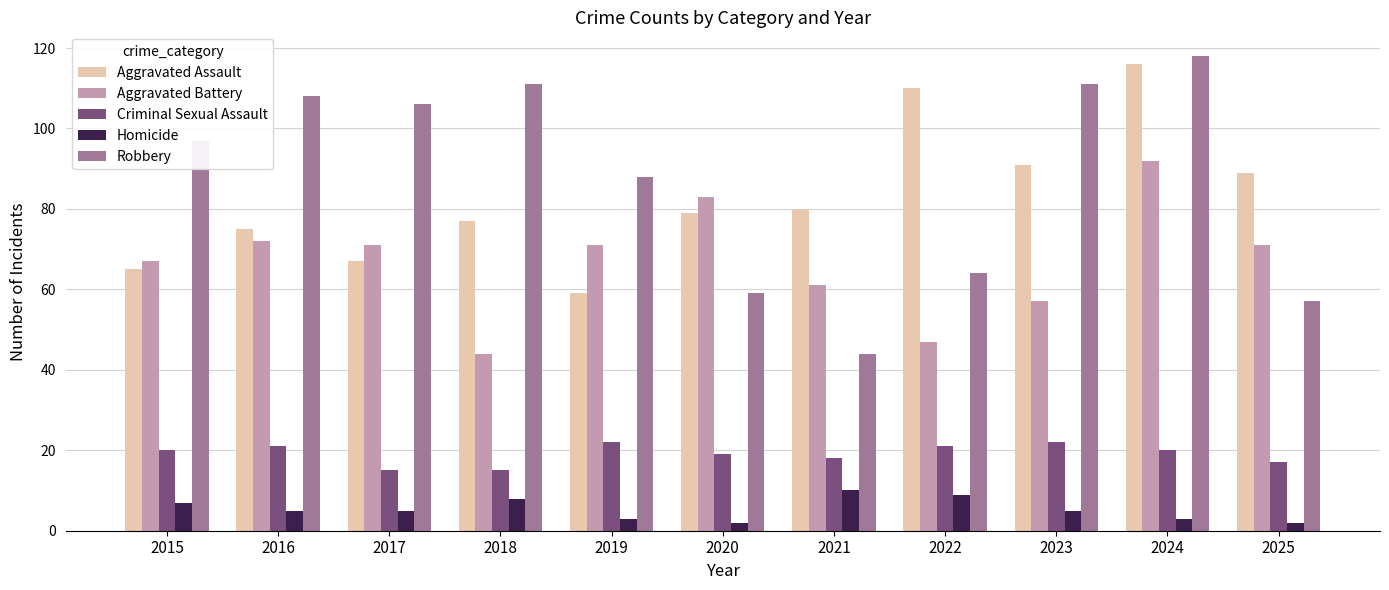

Reading left to right, extract all data points from this chart.

Aggravated Assault: 65	75	67	77	59	79	80	110	91	116	89
Aggravated Battery: 67	72	71	44	71	83	61	47	57	92	71
Criminal Sexual Assault: 20	21	15	15	22	19	18	21	22	20	17
Homicide: 7	5	5	8	3	2	10	9	5	3	2
Robbery: 97	108	106	111	88	59	44	64	111	118	57